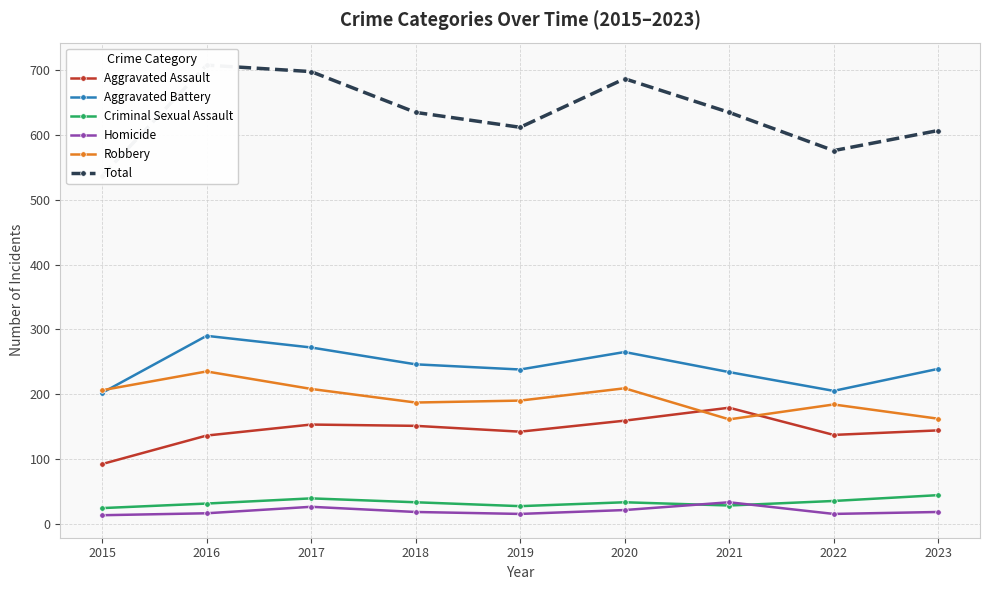

Where does the Homicide series first go above 18?

2017